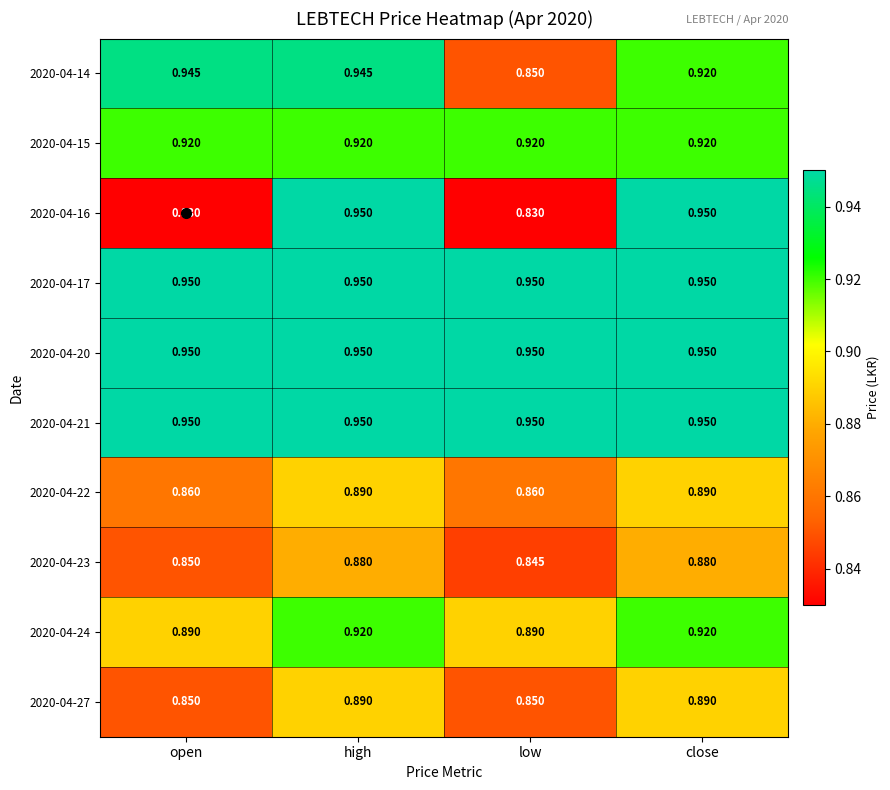

What is the total value across all series at low?

8.9